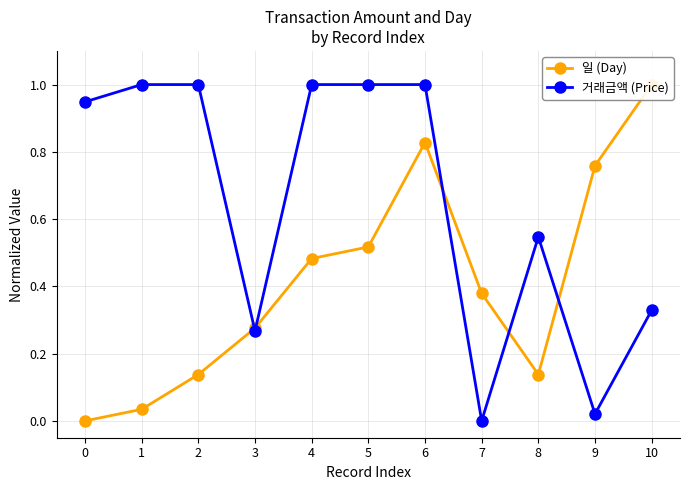

Between which two adjacent categories do 일 (Day) and 거래금액 (Price) first intersect?

2 and 3